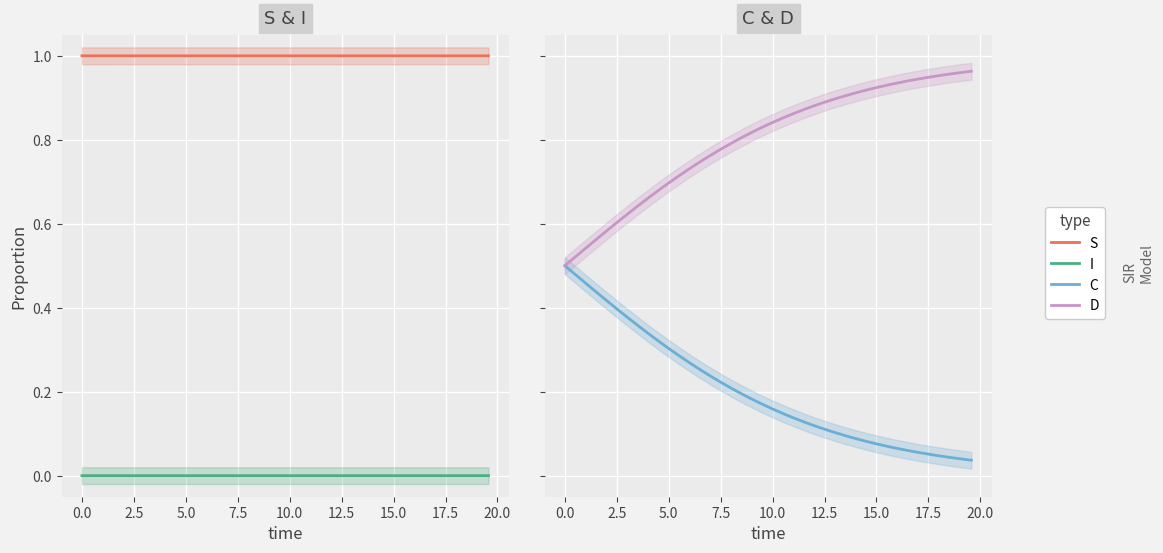

What are all the series names shown in the legend?

S, I, C, D